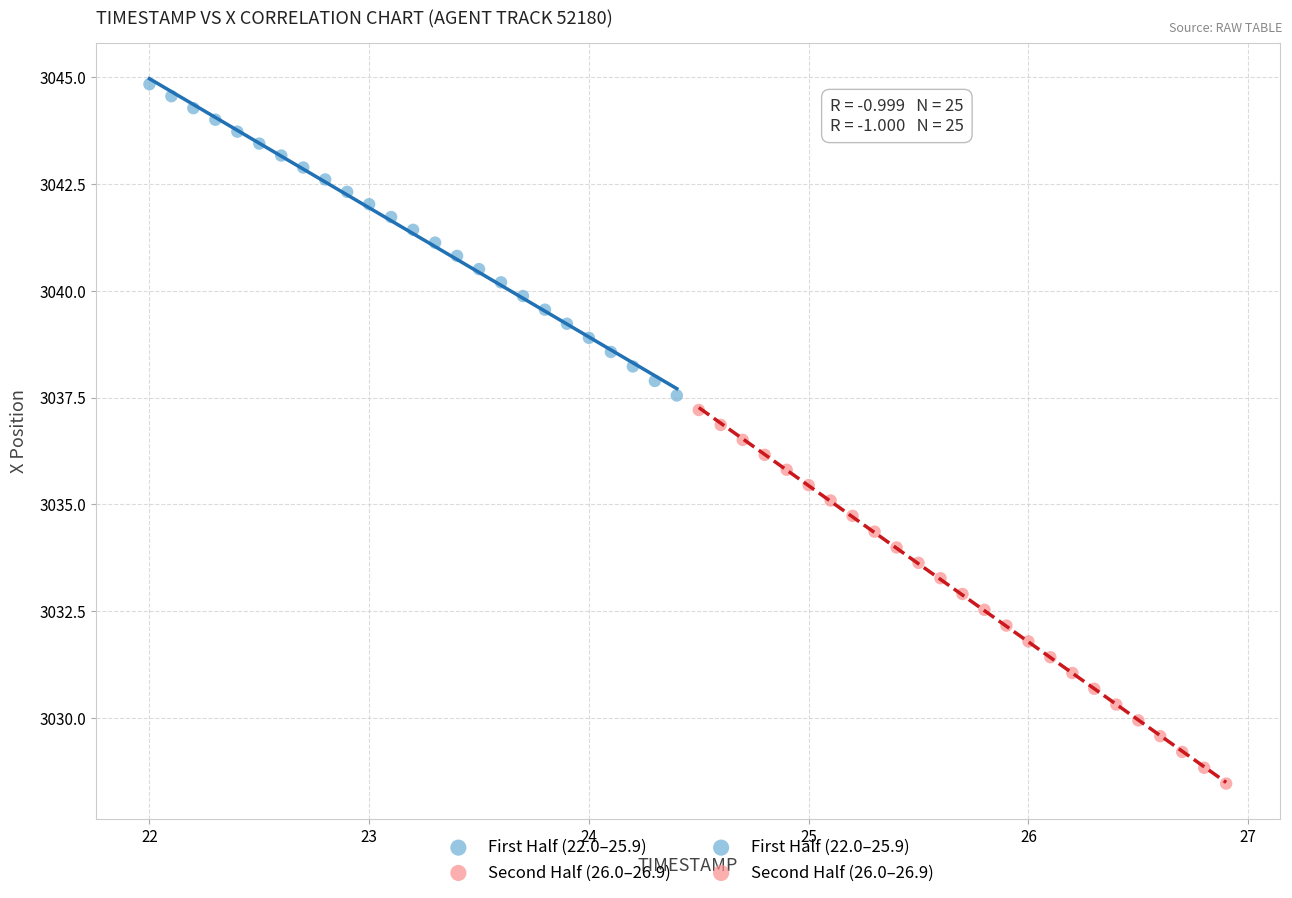

Which series has the largest Y range (max minus min)?

Second Half (26.0–26.9)